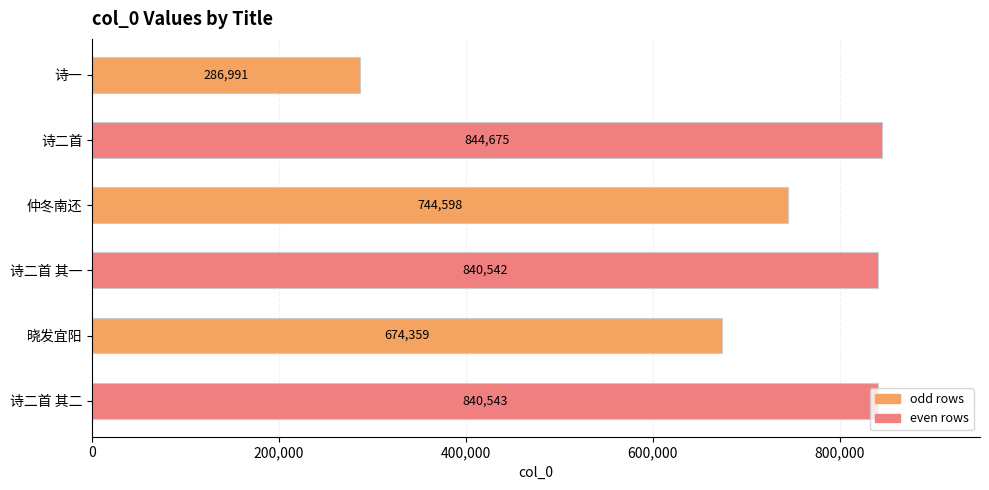

The chart shows a value of 538026 at 诗二首. True or false?

False